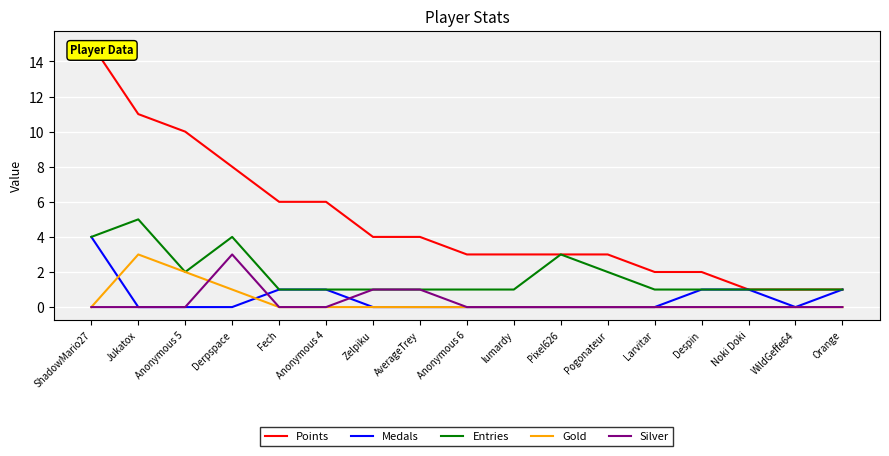

List the labels in order of Points value, largest first.

ShadowMario27, Jukatox, Anonymous 5, Derpspace, Fech, Anonymous 4, Zelpiku, AverageTrey, Anonymous 6, lumardy, Pixel626, Pogonateur, Larvitar, Despin, Noki Doki, WildGeffe64, Orange